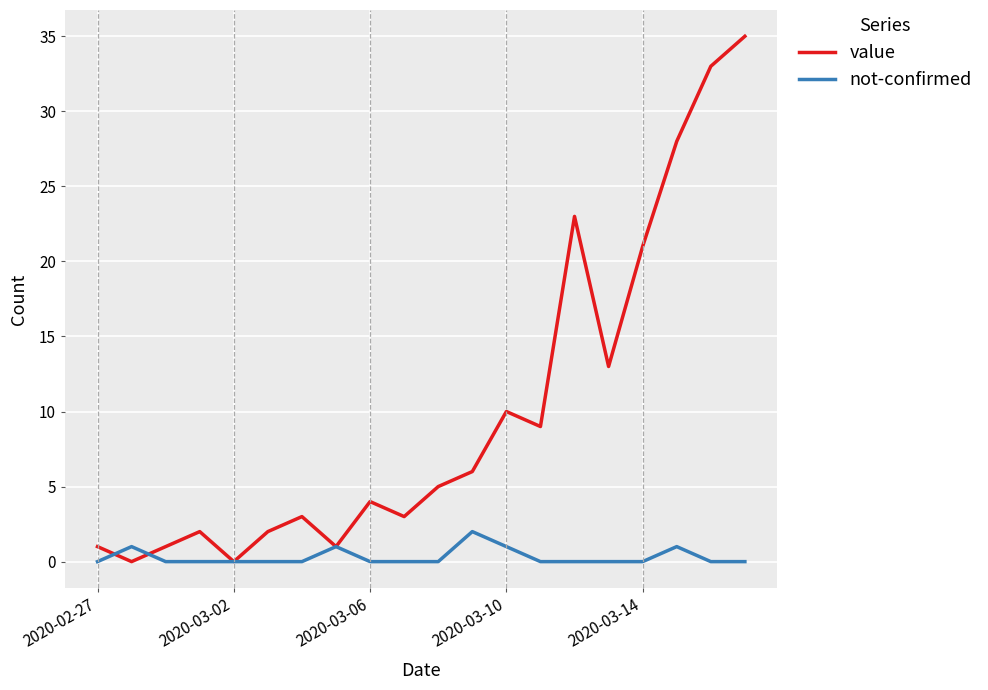

Which series has the largest total across all categories?

value